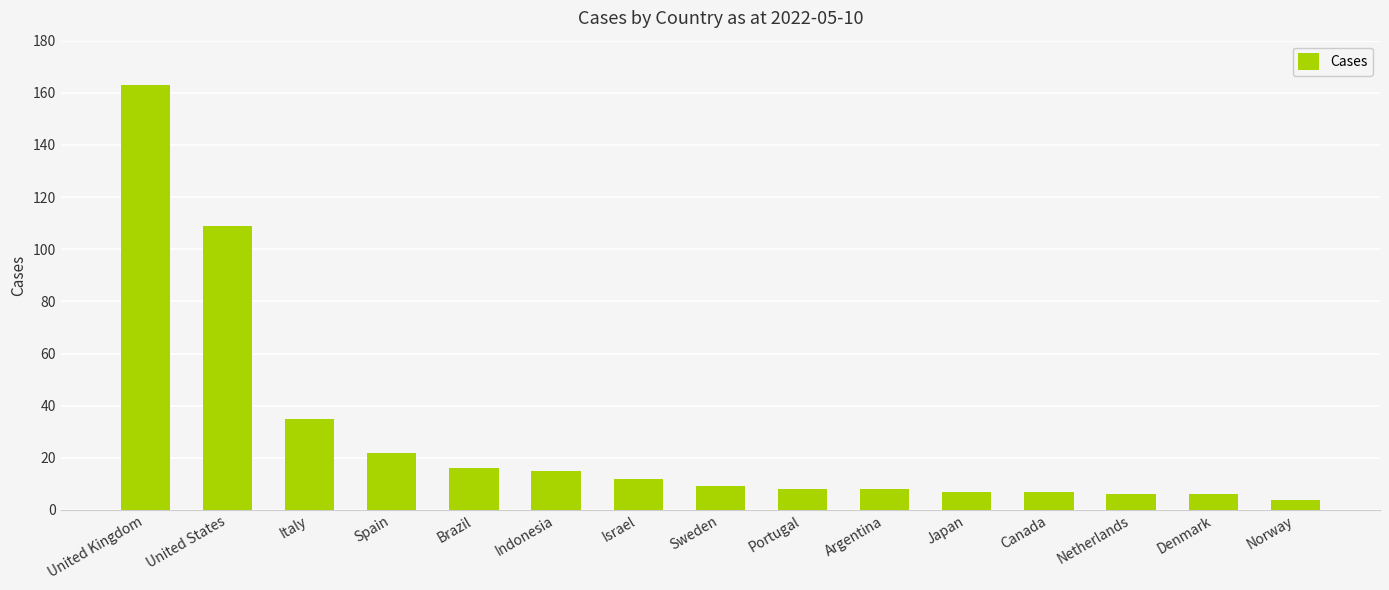

Is it true that the value at Japan is 7?

True